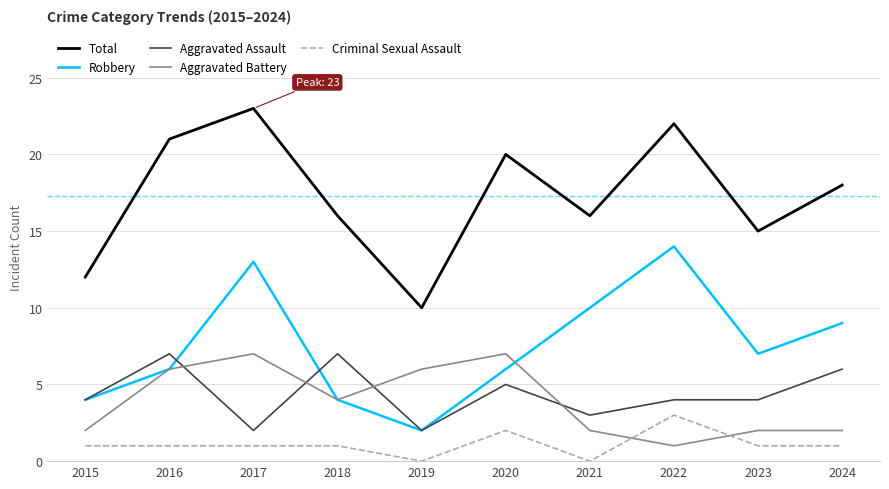

Is this an area chart (filled region under the line)?

No